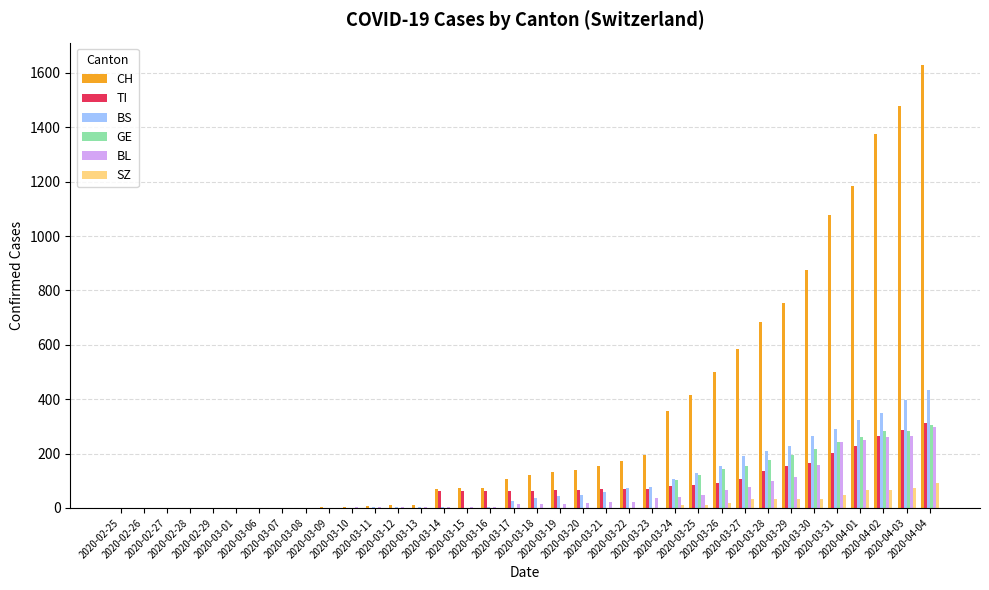

What is the highest value of the BL series?

298